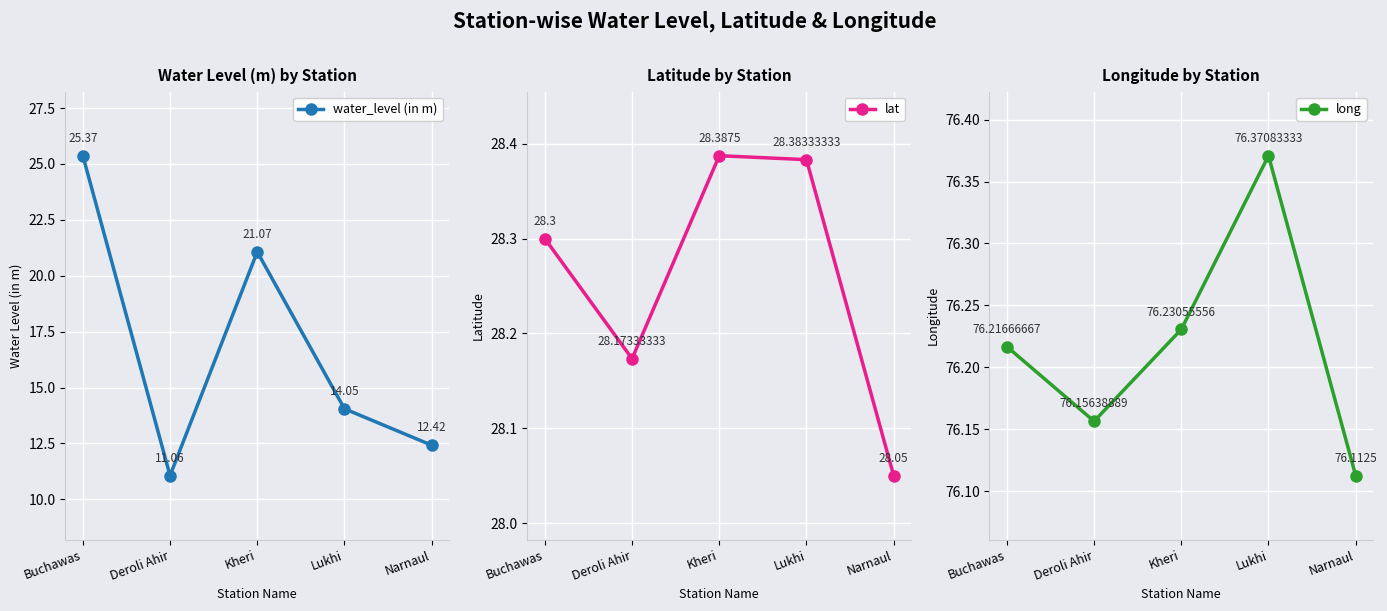

At how many categories does at least one series exceed 65?

5